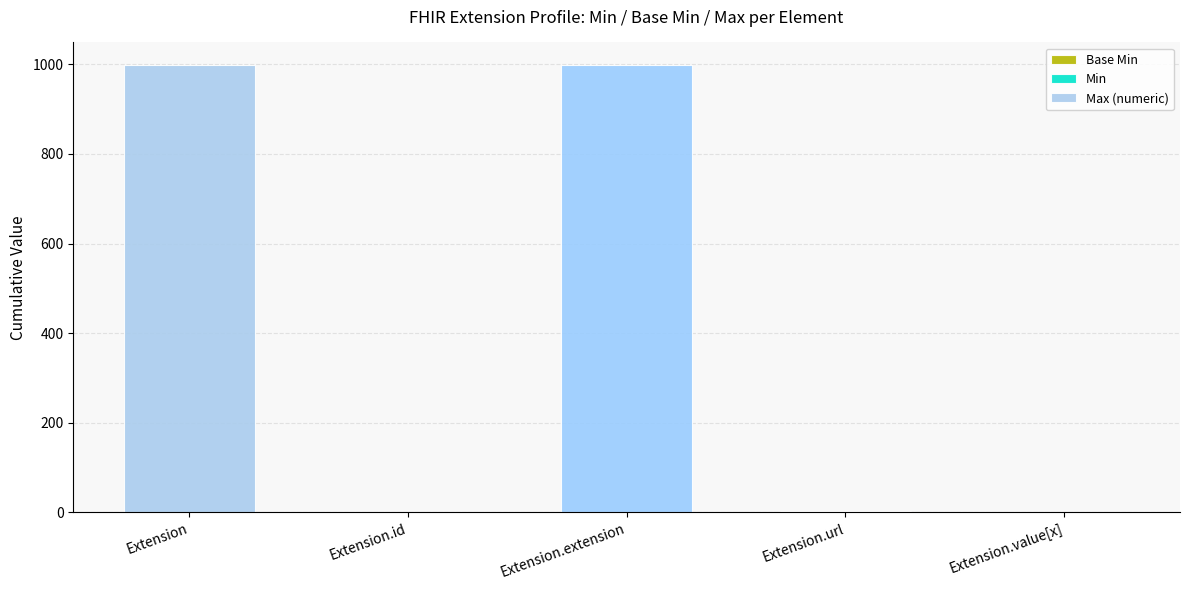

What is the total value across all series at Extension?

999